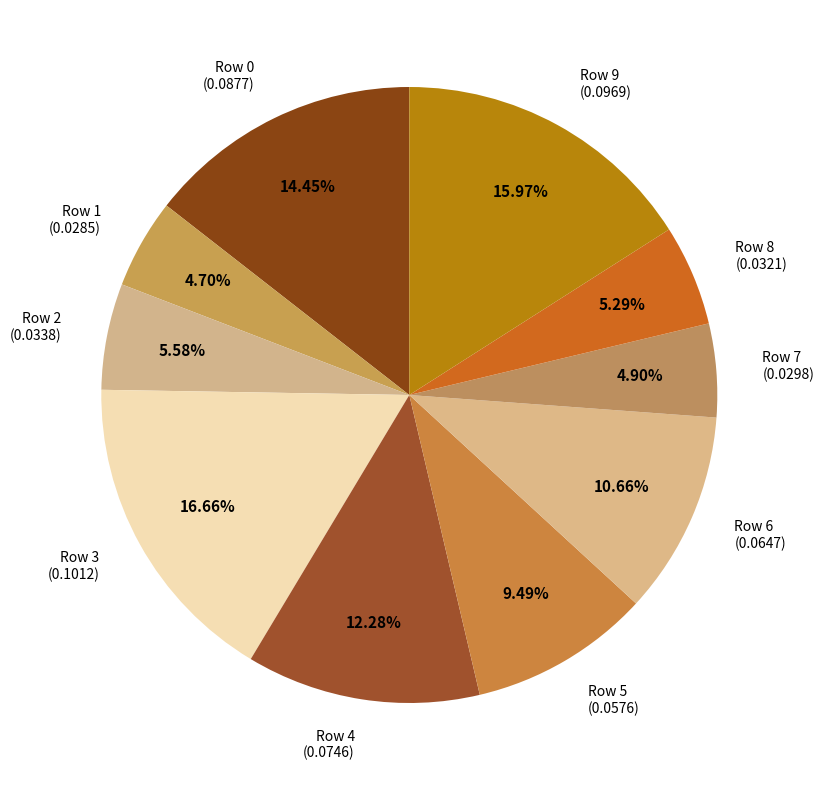

What is the total percentage of Row 3 and Row 8?

22.0%